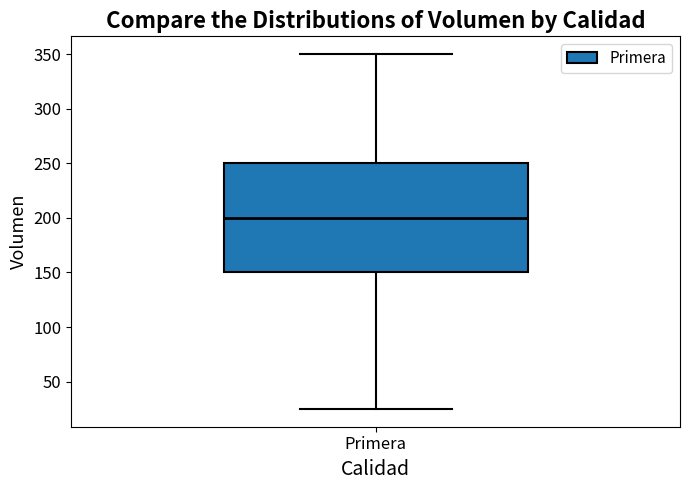

Read this box plot against the y-axis: the position of the median line, the range covered by the box, and the ends of both whiskers. The values are not printed on the chart, so give them approximately, as read against the axis.

median 200, box 150 to 250, whiskers 25 to 350